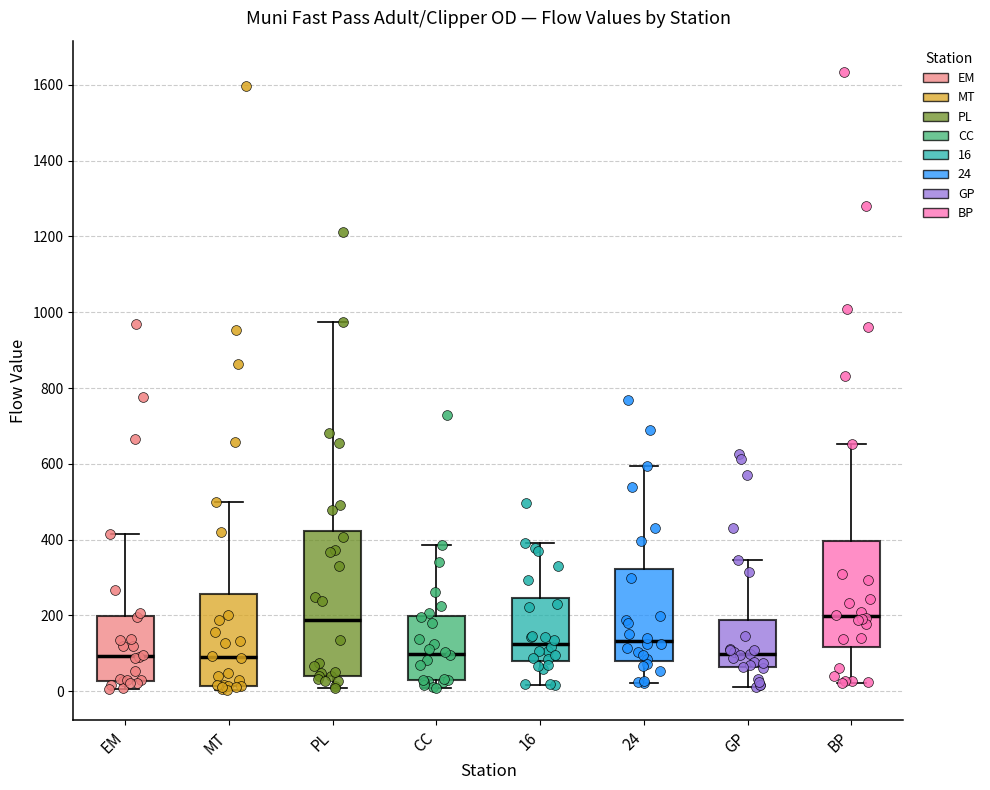

Reading left to right, transcribe this box plot: for each box, give where its median line is, the range the box spans, and where its two whiskers end, as read against the y-axis. The values are not printed on the chart, so give them approximately, as read against the axis.

EM: median 100, box 20 to 200, whiskers 0 to 420
MT: median 100, box 20 to 260, whiskers 0 to 500
PL: median 180, box 40 to 420, whiskers 0 to 980
CC: median 100, box 20 to 200, whiskers 0 to 380
16: median 120, box 80 to 240, whiskers 20 to 400
24: median 140, box 80 to 320, whiskers 20 to 600
GP: median 100, box 60 to 180, whiskers 20 to 340
BP: median 200, box 120 to 400, whiskers 20 to 660